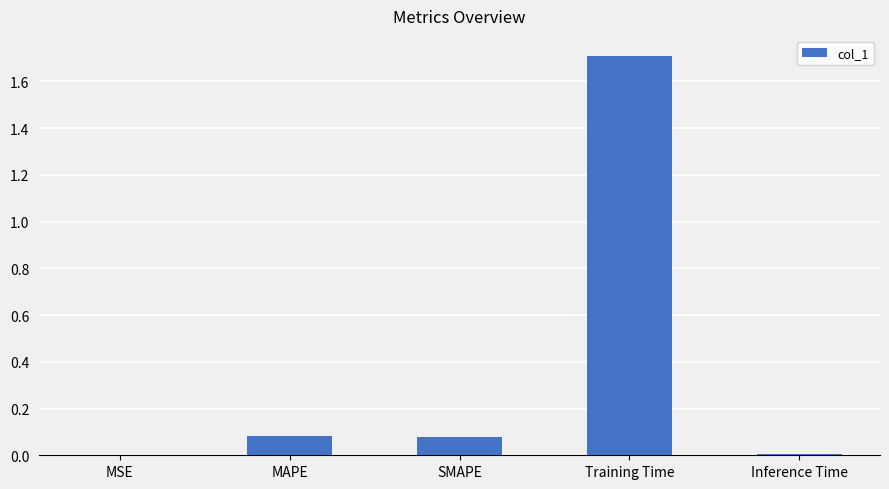

What is the maximum value shown in the chart?

1.7